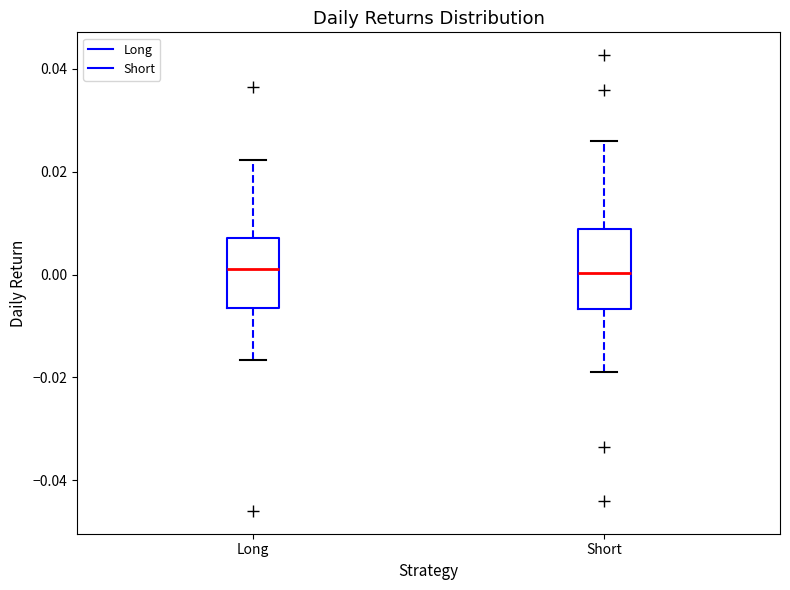

Where is the lower edge of the box for Short on the y-axis? The values are not printed on the chart, so give them approximately, as read against the axis.

-0.006